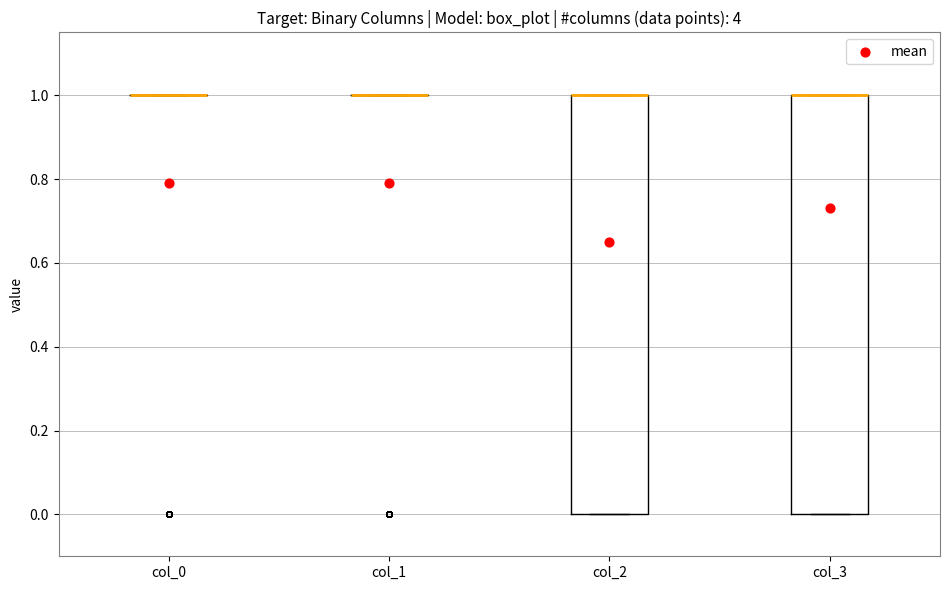

Reading left to right, read every box against the y-axis: the position of its median line, the range the box covers, and the ends of its whiskers. The values are not printed on the chart, so give them approximately, as read against the axis.

col_0: box collapsed to a line at 1, whiskers 1 to 1
col_1: box collapsed to a line at 1, whiskers 1 to 1
col_2: median 1 (drawn on the box's upper edge), box 0 to 1, whiskers 0 to 1
col_3: median 1 (drawn on the box's upper edge), box 0 to 1, whiskers 0 to 1